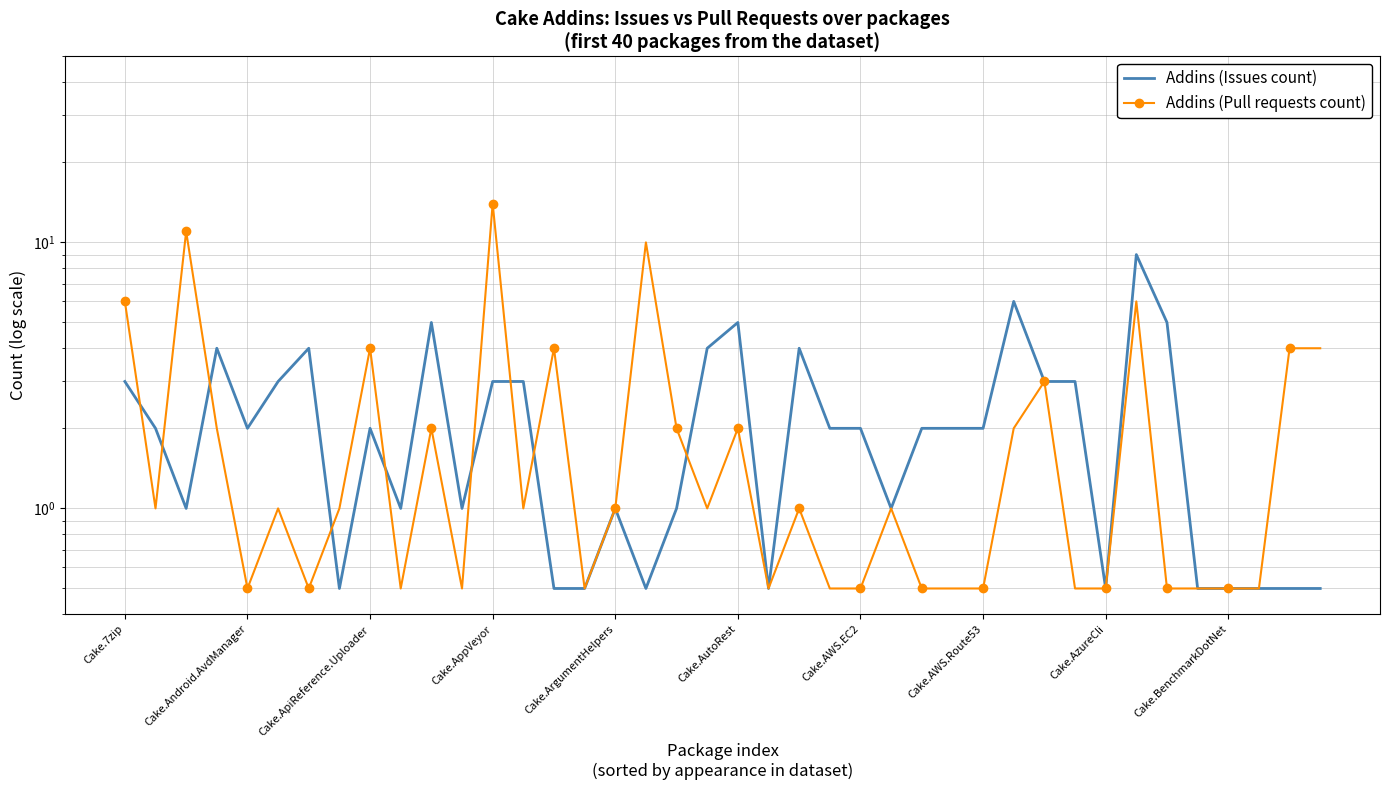

What are all the series names shown in the legend?

Addins (Issues count), Addins (Pull requests count)